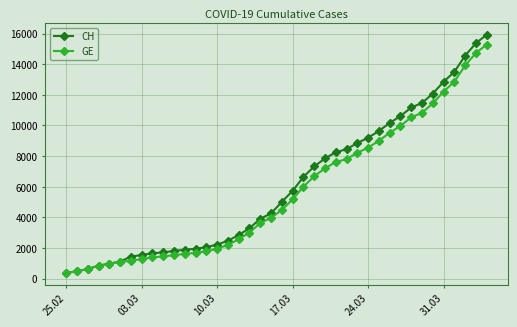

What is the difference between the second highest and minimum values in the GE series?

14358